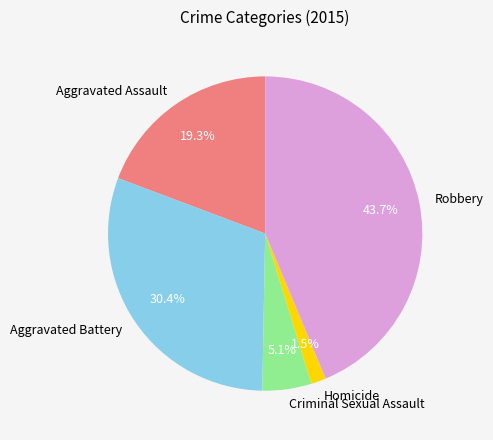

To the nearest percent, what percentage of the pie is Criminal Sexual Assault?

5%